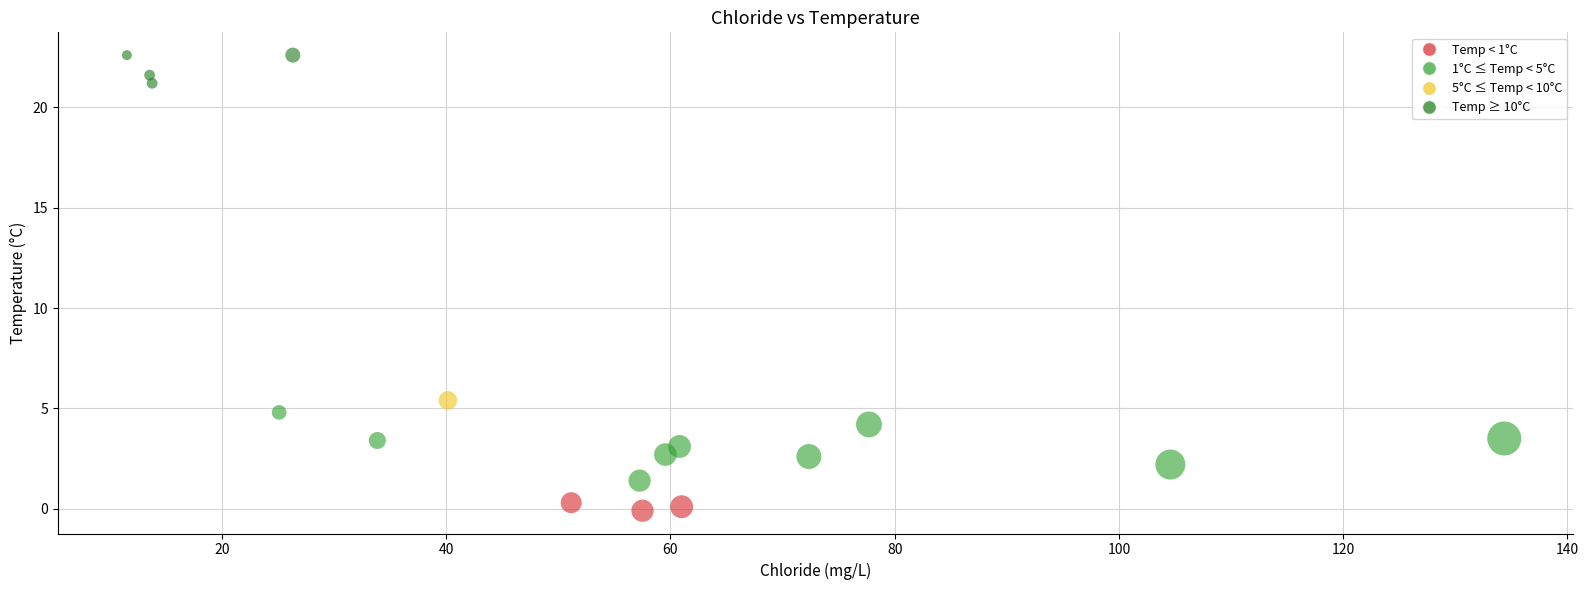

What Y value in the scatter plot is closest to 11?

5.4